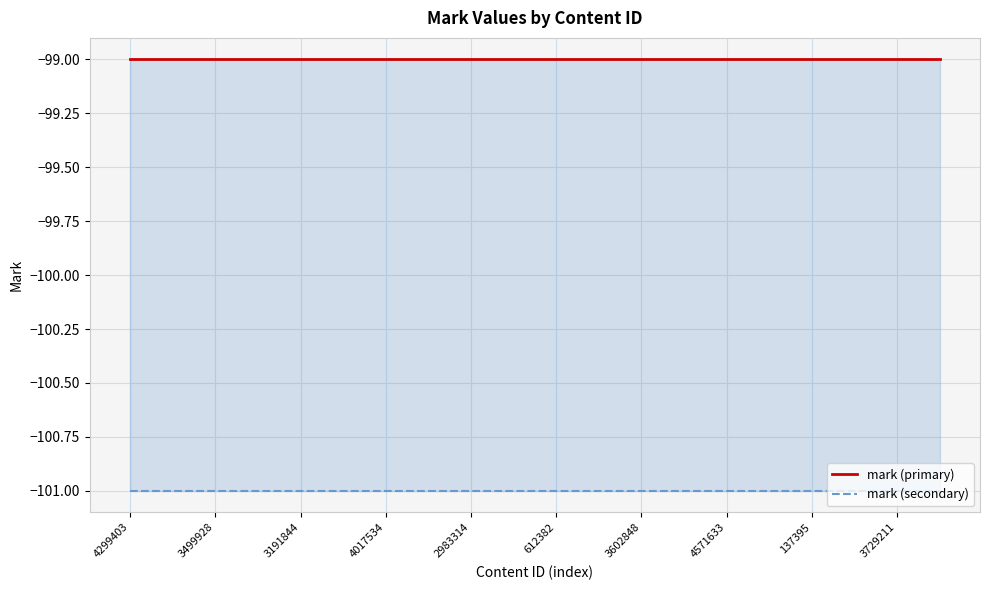

Count the number of categories in the chart.

20